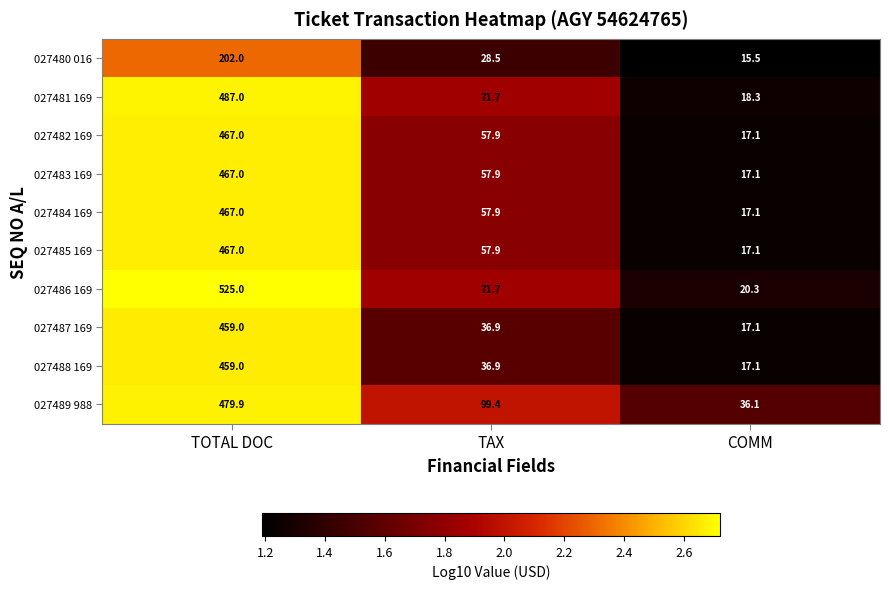

The 027481 169 series shows 869.6 at TOTAL DOC. True or false?

False